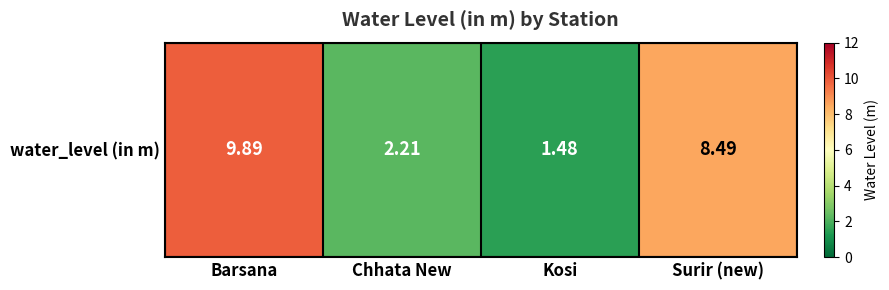

Which label corresponds to the largest value in the chart?

Barsana